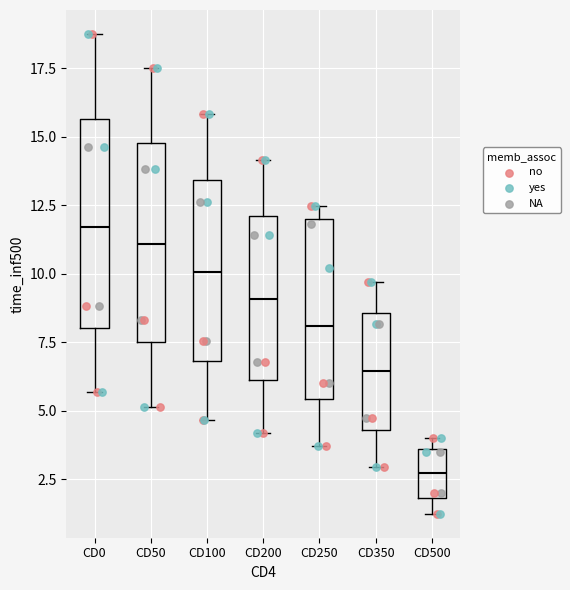

Reading left to right, transcribe this box plot: for each box, give where its median line is, the range the box spans, and where its two whiskers end, as read against the y-axis. The values are not printed on the chart, so give them approximately, as read against the axis.

CD0: median 11.5, box 8.0 to 15.5, whiskers 5.5 to 19.0
CD50: median 11.0, box 7.5 to 15.0, whiskers 5.0 to 17.5
CD100: median 10.0, box 7.0 to 13.5, whiskers 4.5 to 16.0
CD200: median 9.0, box 6.0 to 12.0, whiskers 4.0 to 14.0
CD250: median 8.0, box 5.5 to 12.0, whiskers 3.5 to 12.5
CD350: median 6.5, box 4.5 to 8.5, whiskers 3.0 to 9.5
CD500: median 2.5, box 2.0 to 3.5, whiskers 1.0 to 4.0